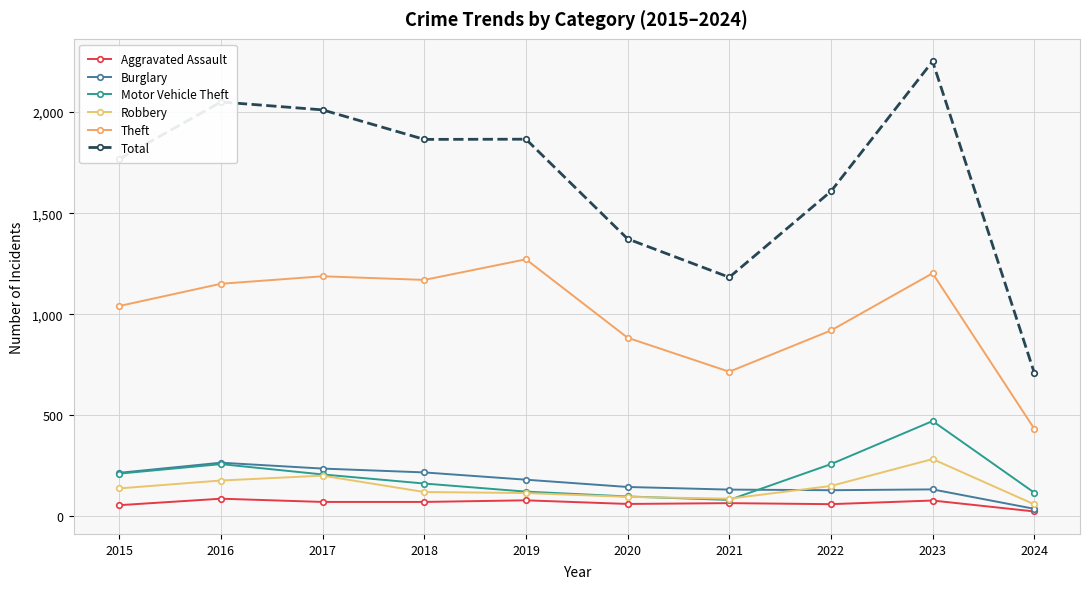

Reading left to right, transcribe all the data shown in this chart.

Aggravated Assault: 56	88	72	72	80	62	66	61	79	25
Burglary: 216	266	237	218	182	146	133	130	134	38
Motor Vehicle Theft: 212	259	208	163	123	99	82	259	472	118
Robbery: 139	178	202	121	116	97	88	151	284	60
Theft: 1041	1151	1188	1170	1272	884	716	920	1203	434
Total: 1768	2050	2011	1865	1866	1373	1183	1608	2251	711